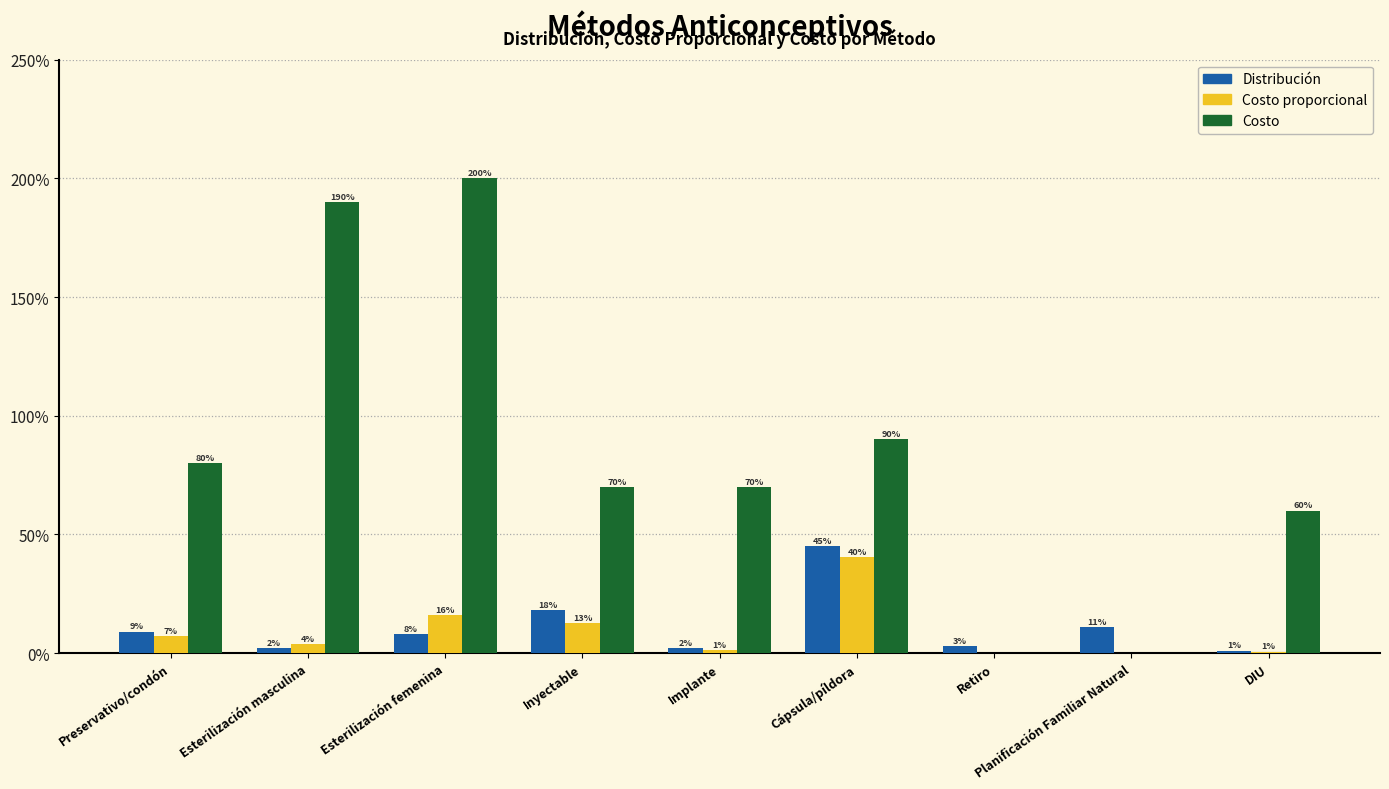

Reading right to left, transcribe all the data shown in this chart.

Distribución: 0.0	0.1	0.0	0.5	0.0	0.2	0.1	0.0	0.1
Costo proporcional: 0.0	0.0	0.0	0.4	0.0	0.1	0.2	0.0	0.1
Costo: 0.6	0.0	0.0	0.9	0.7	0.7	2.0	1.9	0.8